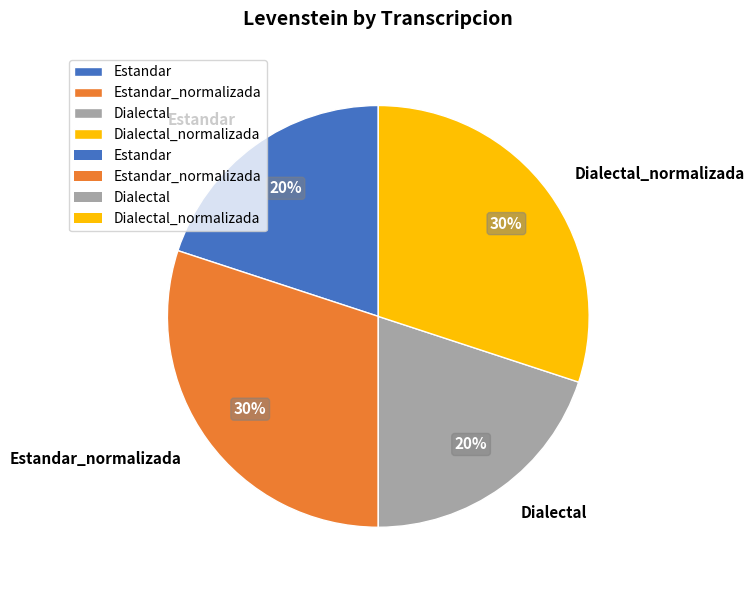

What percentage is the Dialectal slice, to the nearest percent?

20%